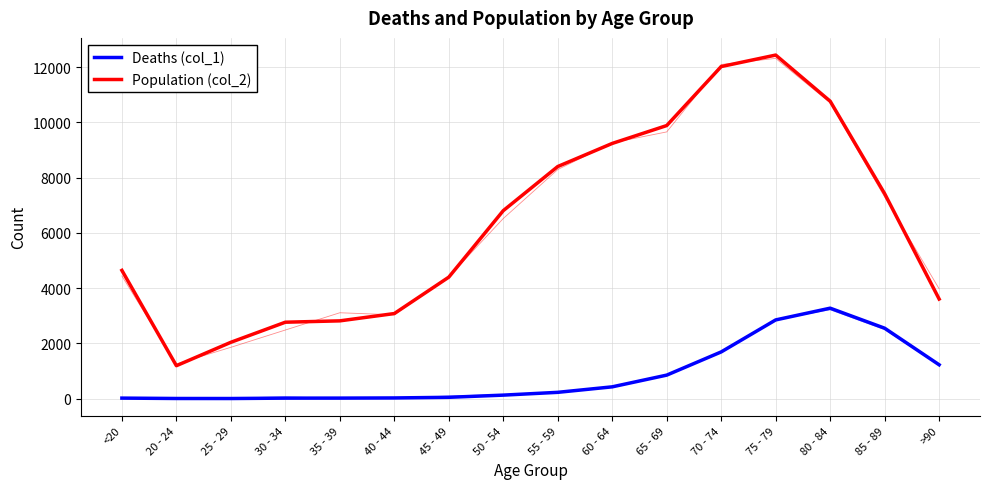

True or false: Population (col_2) and Deaths (col_1) cross at least once.

False